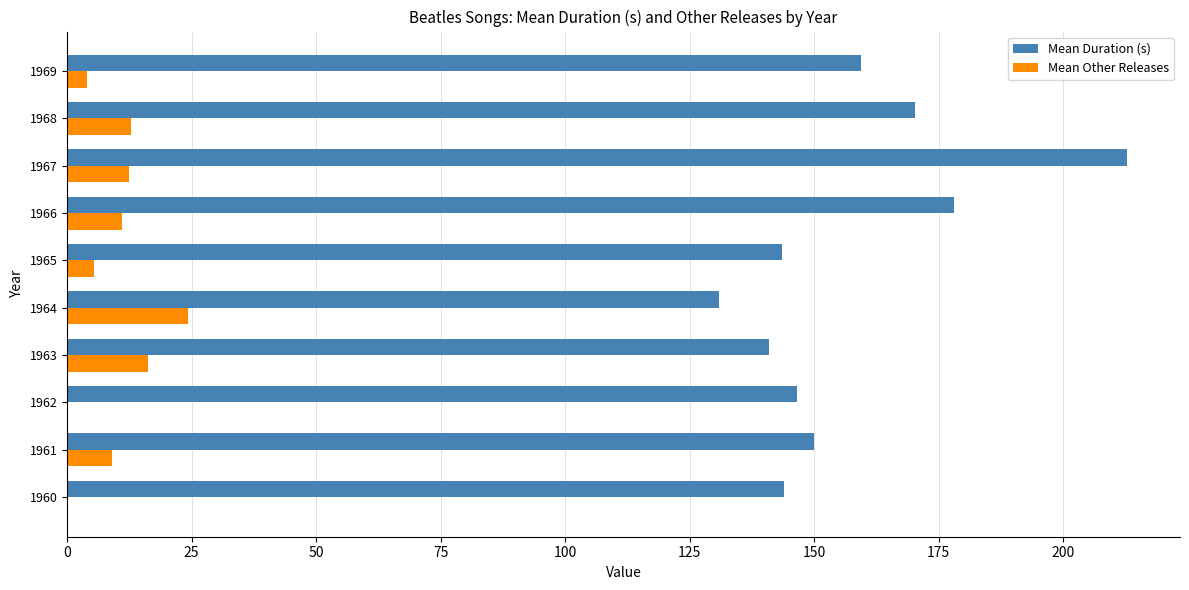

What is the greatest value displayed?

212.8